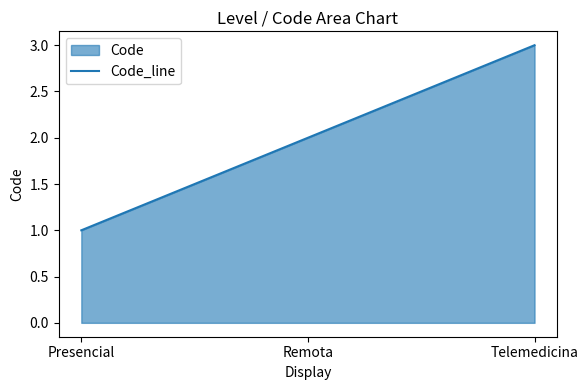

Rank the categories by value from lowest to highest.

Presencial, Remota, Telemedicina